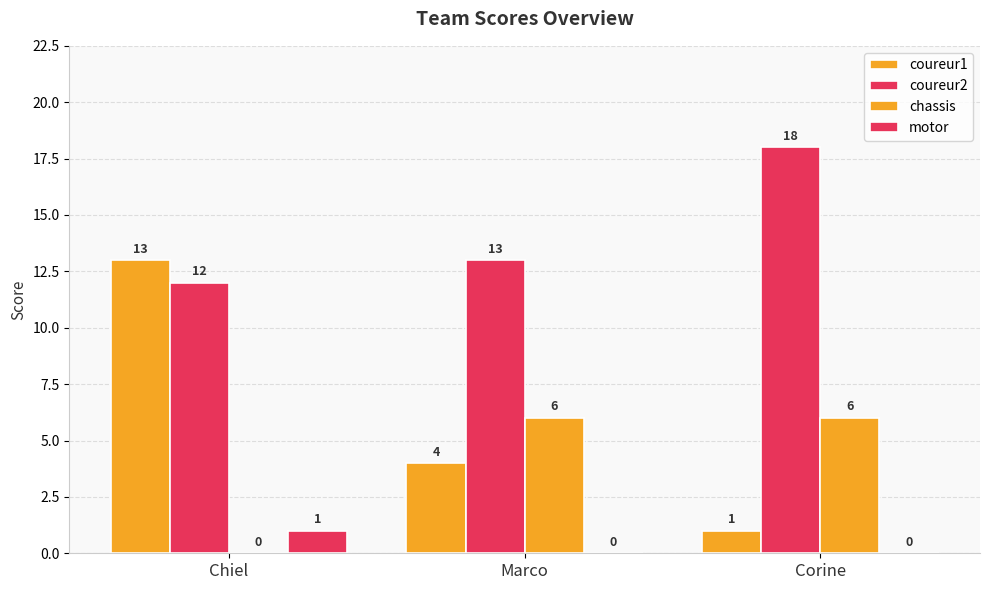

What is the value of the chassis bar at the 2nd from the left?

6